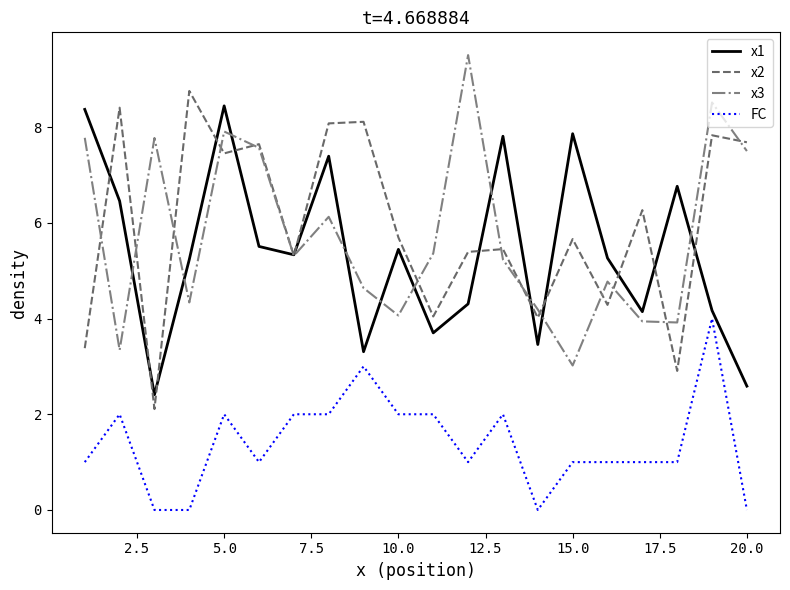

True or false: x2 and FC cross at least once.

False